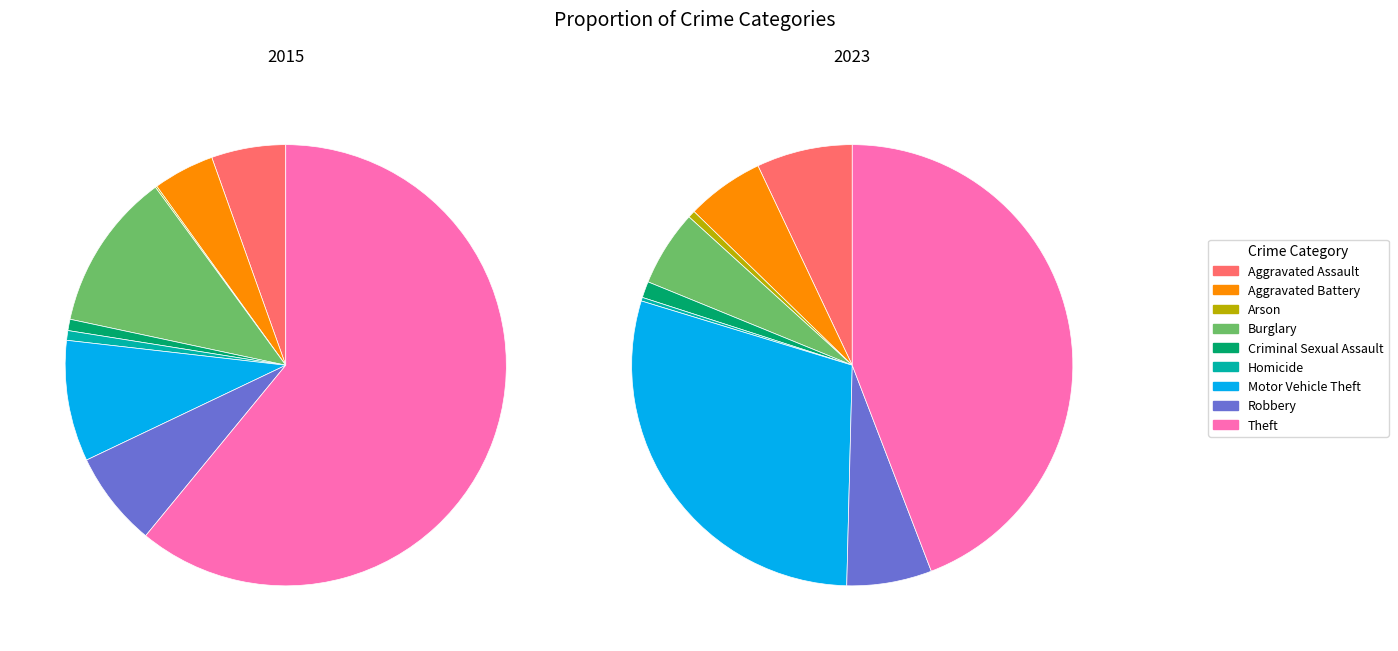

Which series has the largest range (max minus min)?

2015